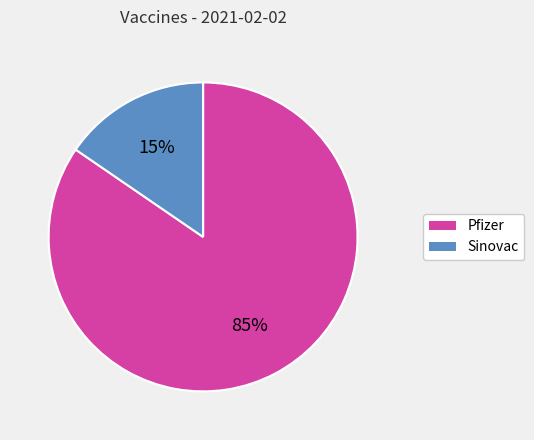

Is the sum of Sinovac and Pfizer greater than half?

Yes